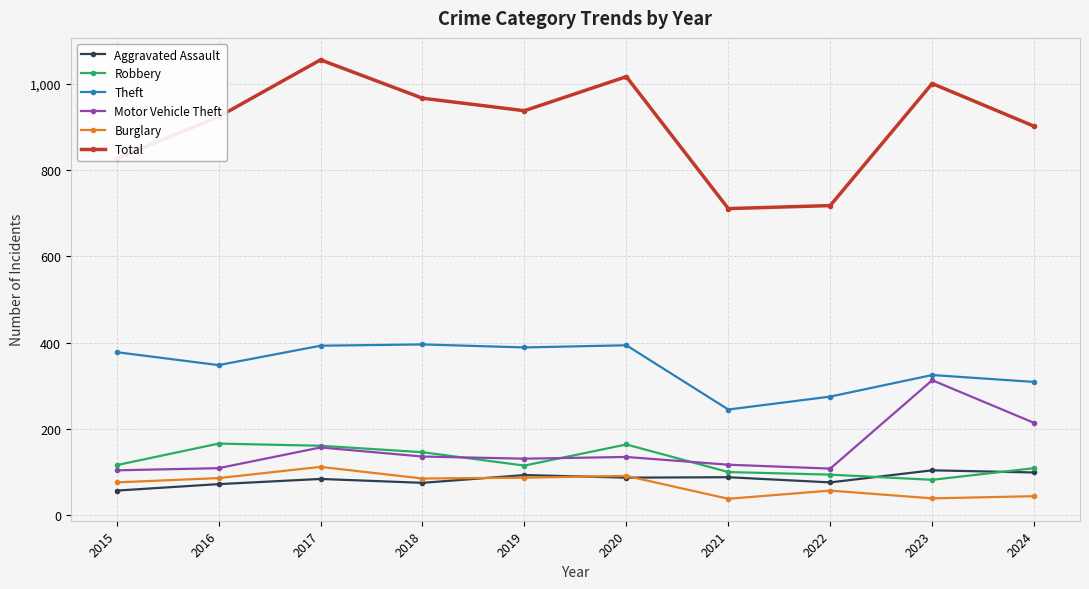

Which series has the widest spread of values?

Total